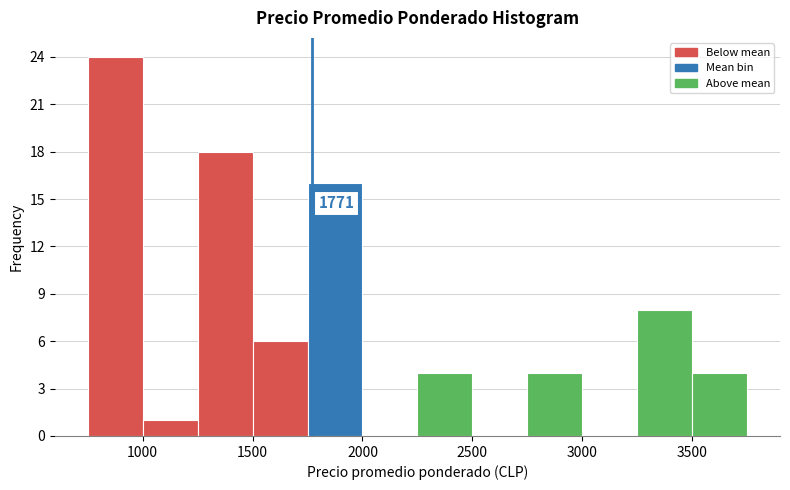

Over which range of the x-axis is the bar tallest?

750 to 1000